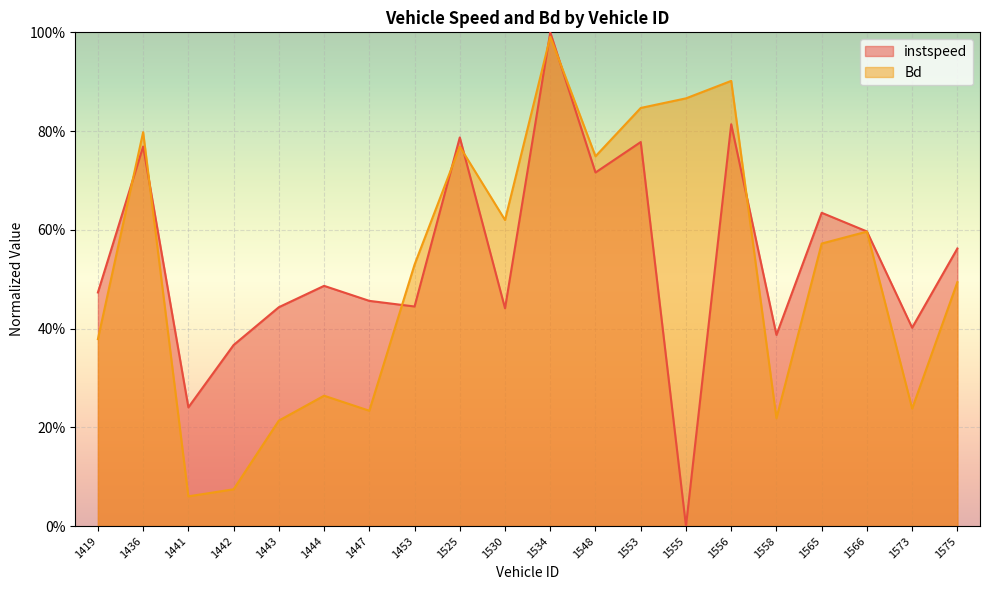

After their last crossing, which series has the higher values: instspeed or Bd?

instspeed